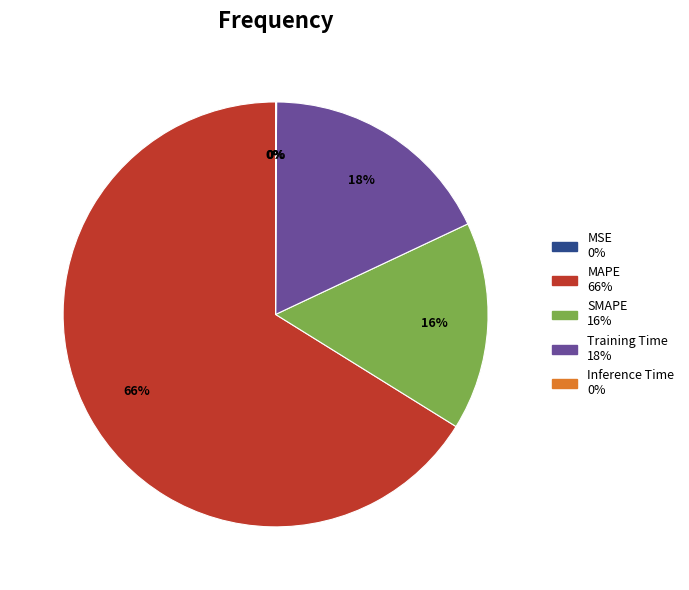

True or false: Training Time accounts for 18% of the total.

True